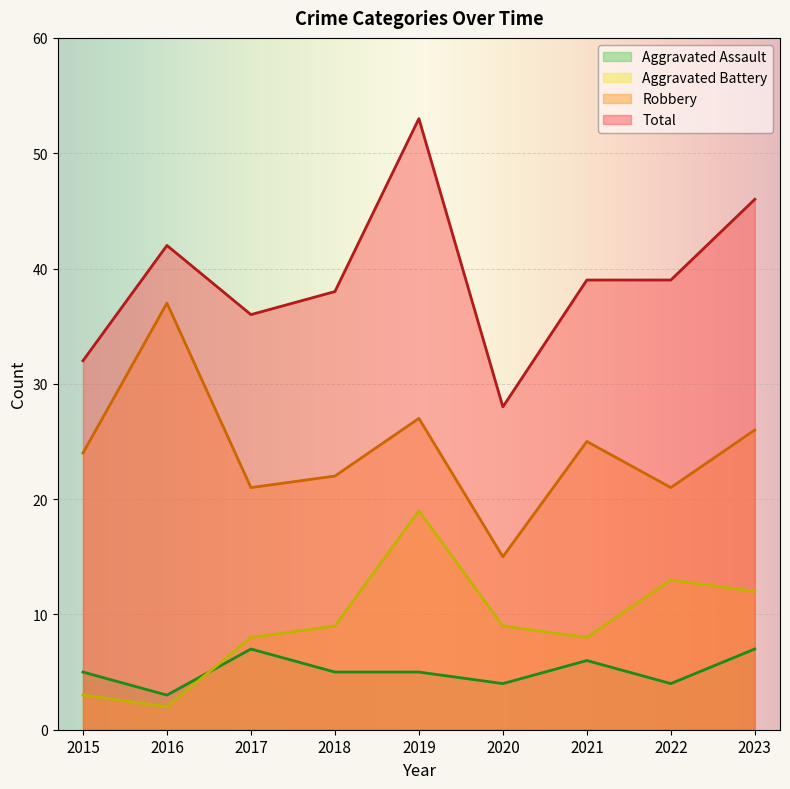

How many data points in Total are less than 39?

4